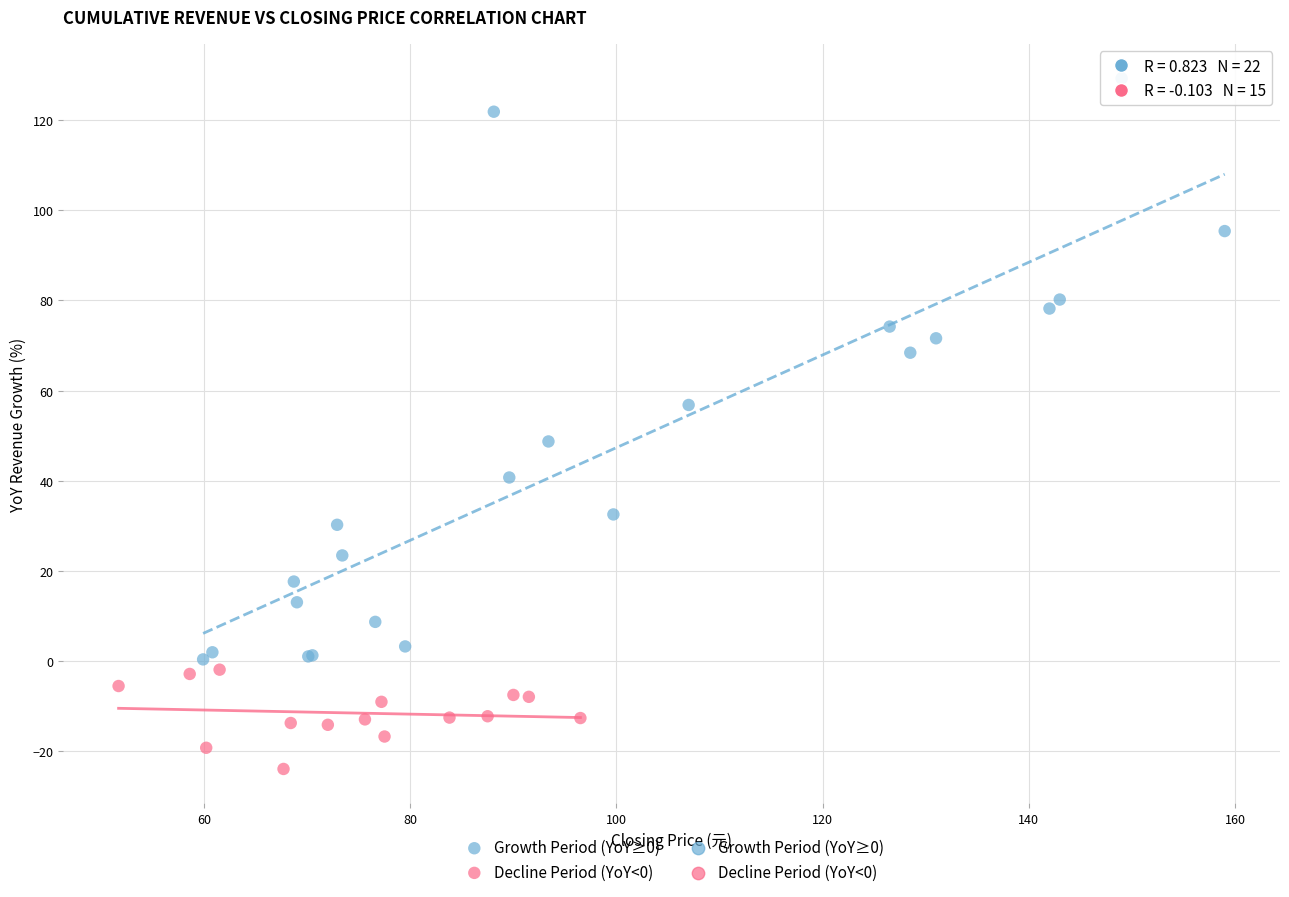

Which series has the largest Y range (max minus min)?

Growth Period (YoY≥0)